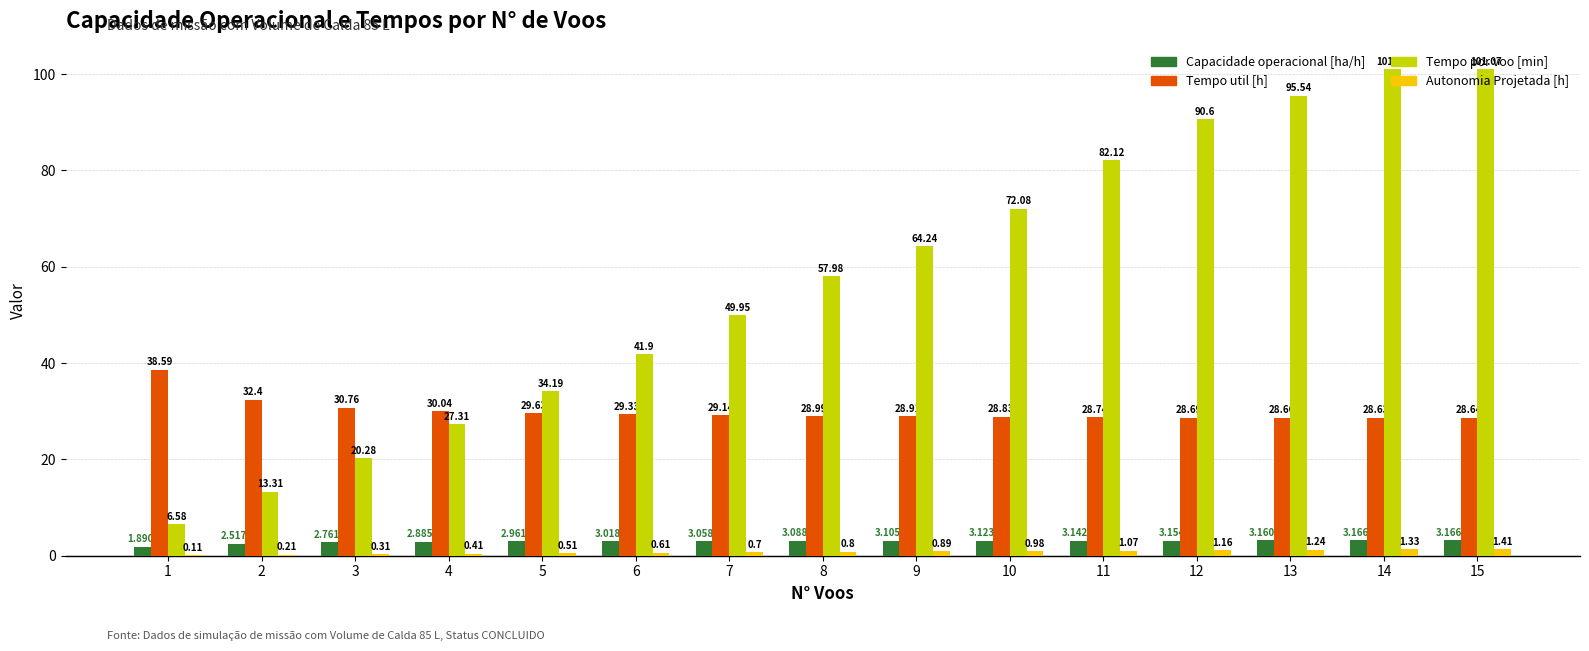

What is the sum of all Tempo util [h] values?

450.0